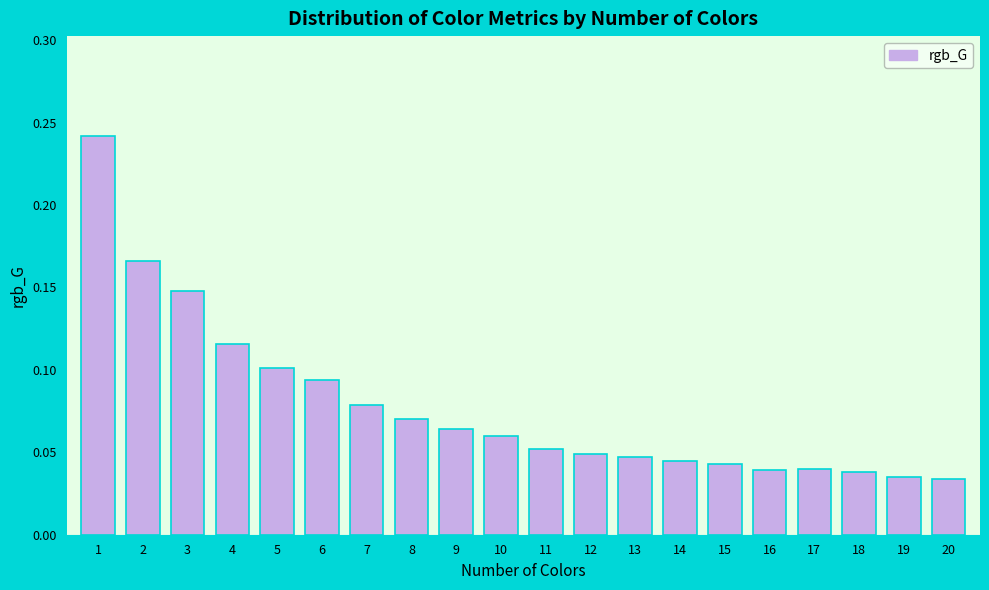

Between 4 and 15, which is larger?

4